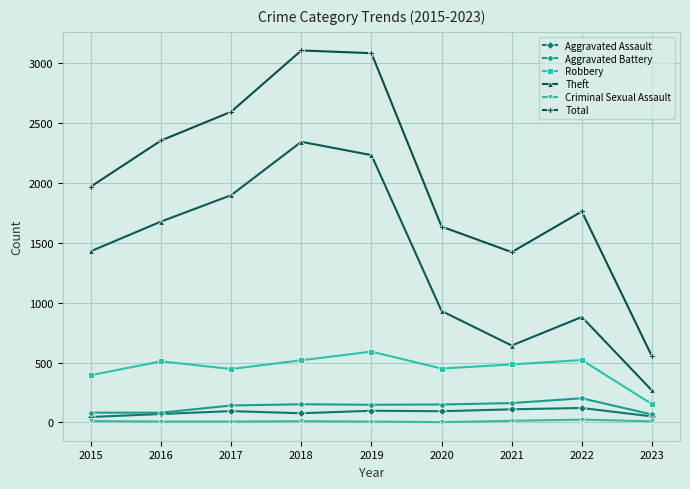

What is the maximum value for Aggravated Assault?

121